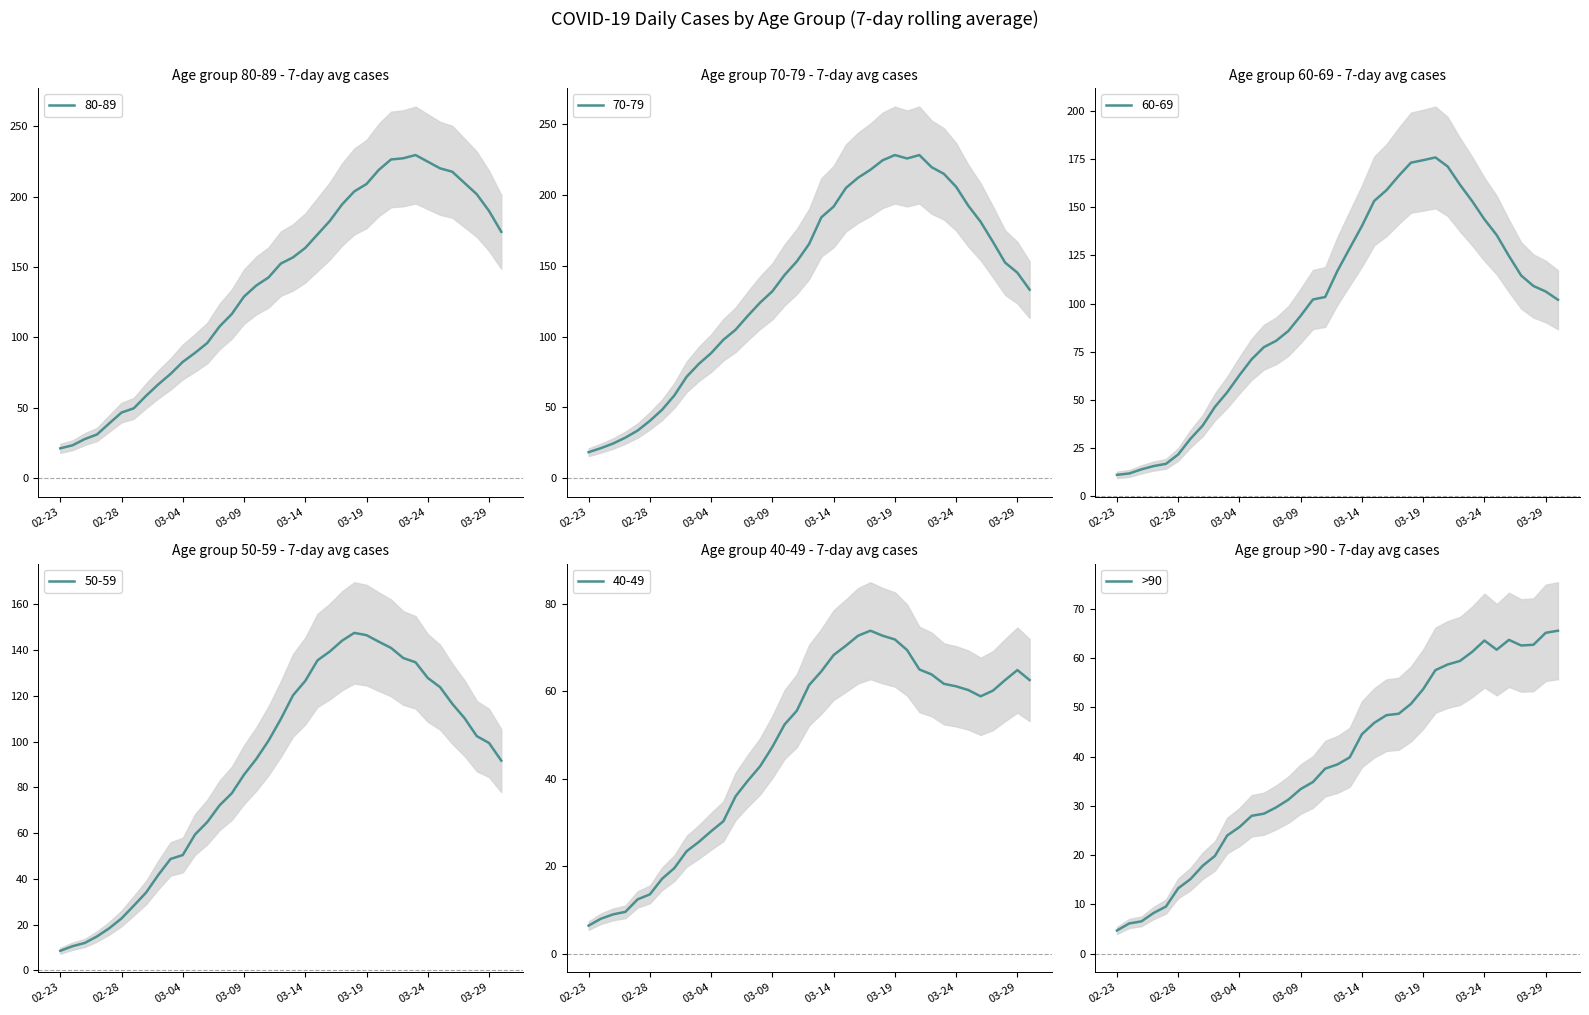

What is the minimum value shown in the chart?

4.7